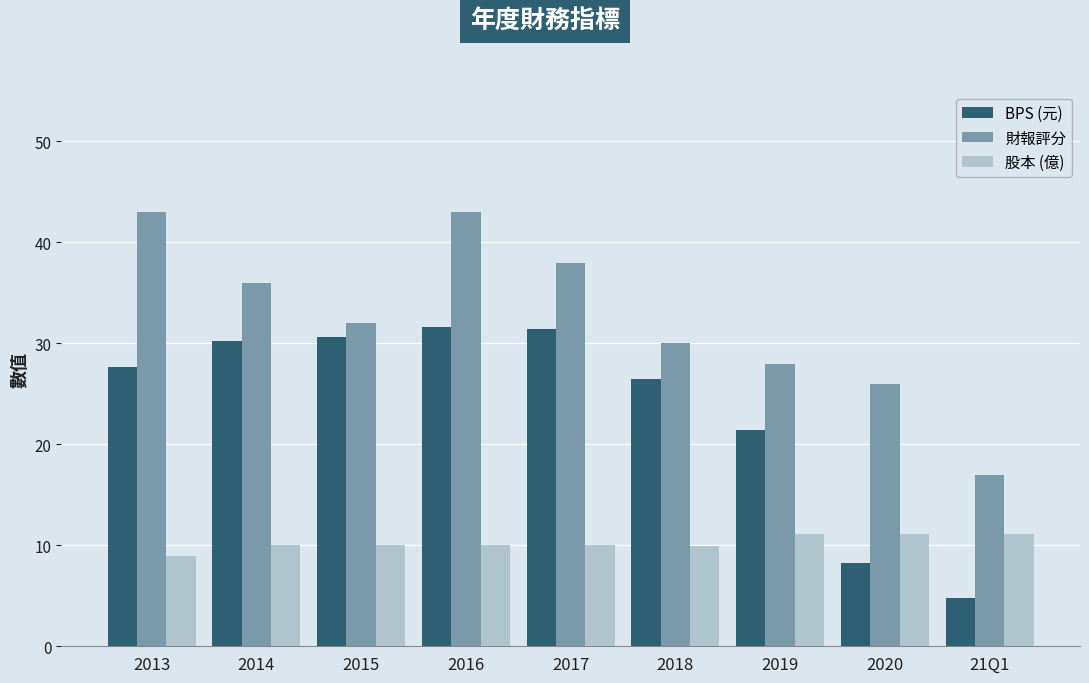

At 2020, list the series in order from largest to smallest.

財報評分, 股本 (億), BPS (元)